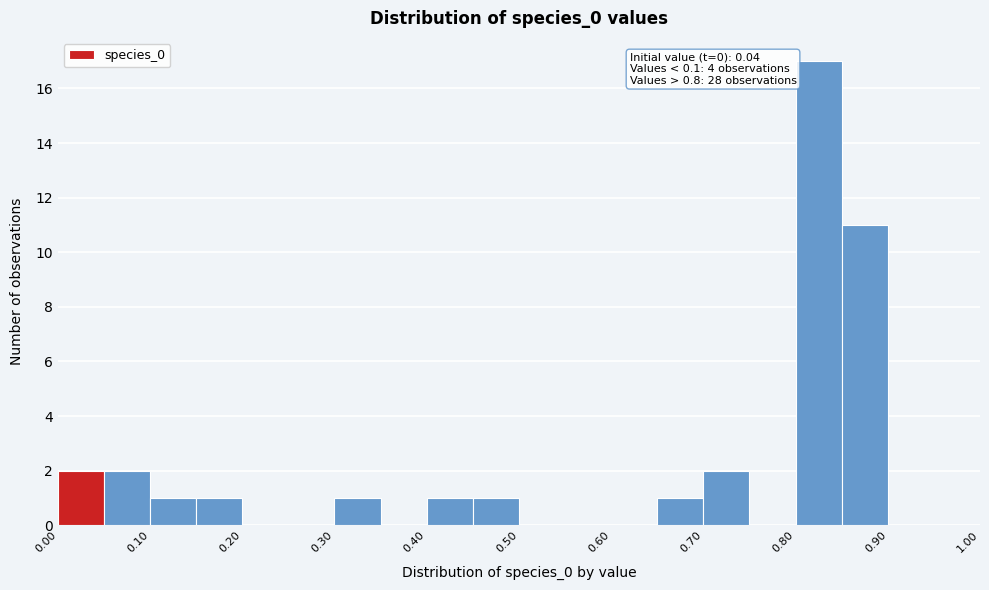

Which range on the x-axis has the tallest bar?

0.80 to 0.85